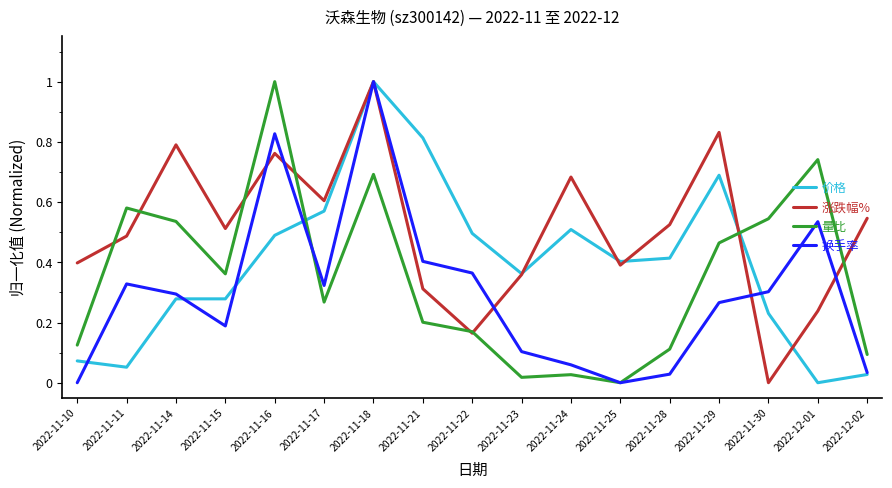

Which series ends up on top after the final intersection of 价格 and 量比?

量比